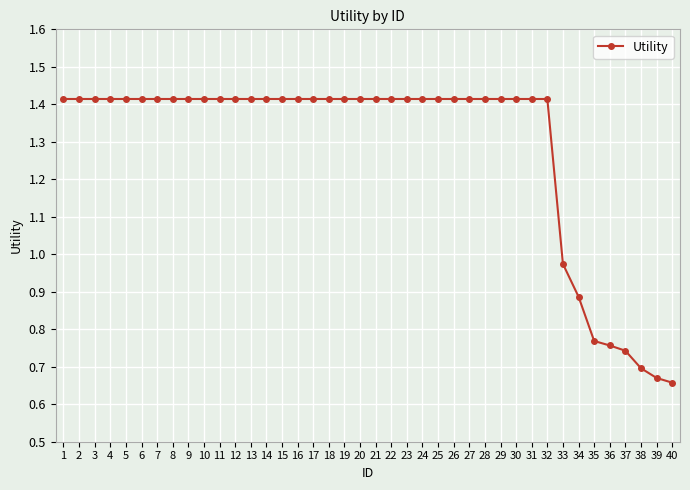

True or false: the data shows 0.3 at 30.

False